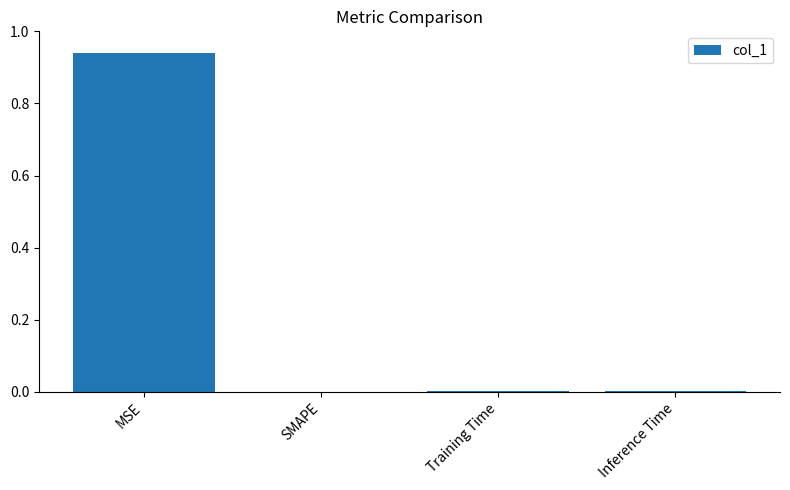

True or false: the data shows -0.6 at SMAPE.

False